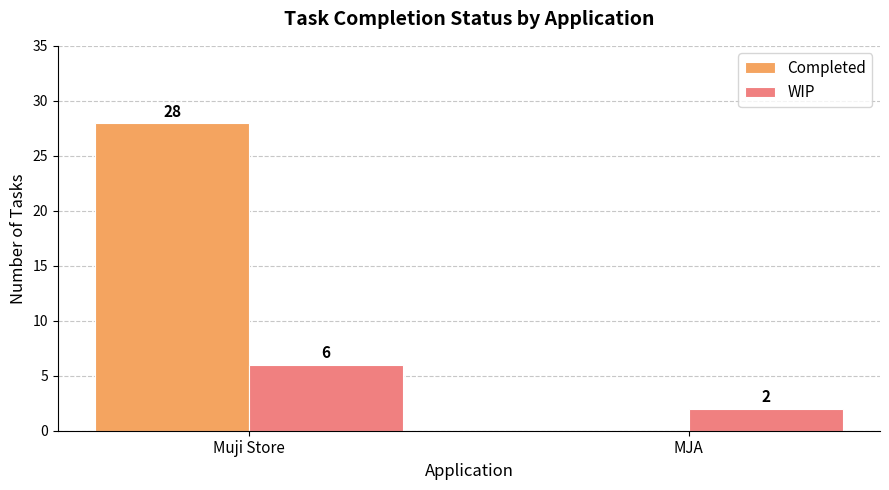

What is the sum of all Completed values?

28